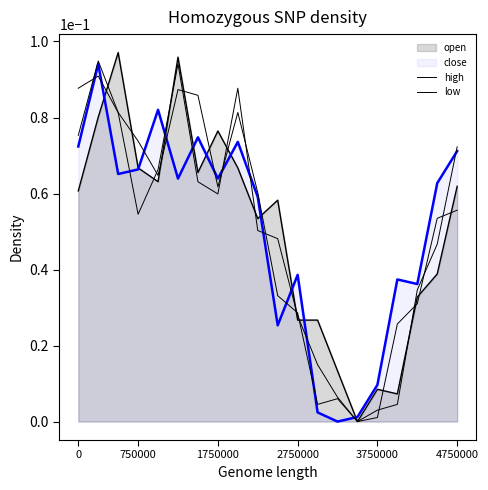

True or false: high and low cross at least once.

True